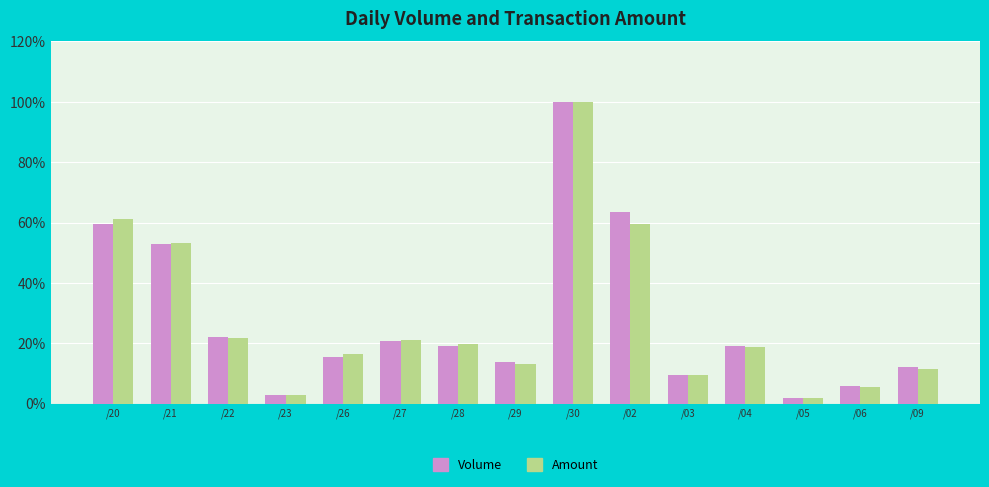

Which series has the widest spread of values?

Amount